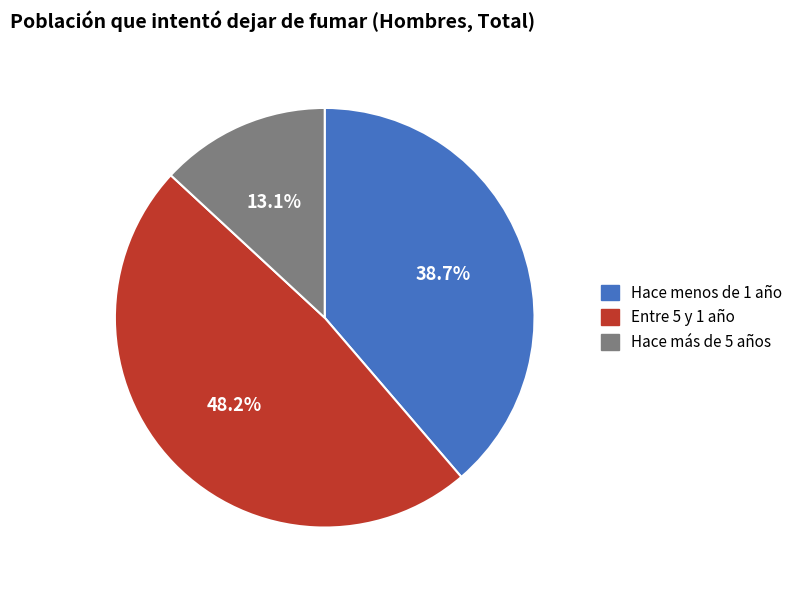

To the nearest percent, what is the combined percentage of Hace menos de 1 año and Hace más de 5 años?

52%